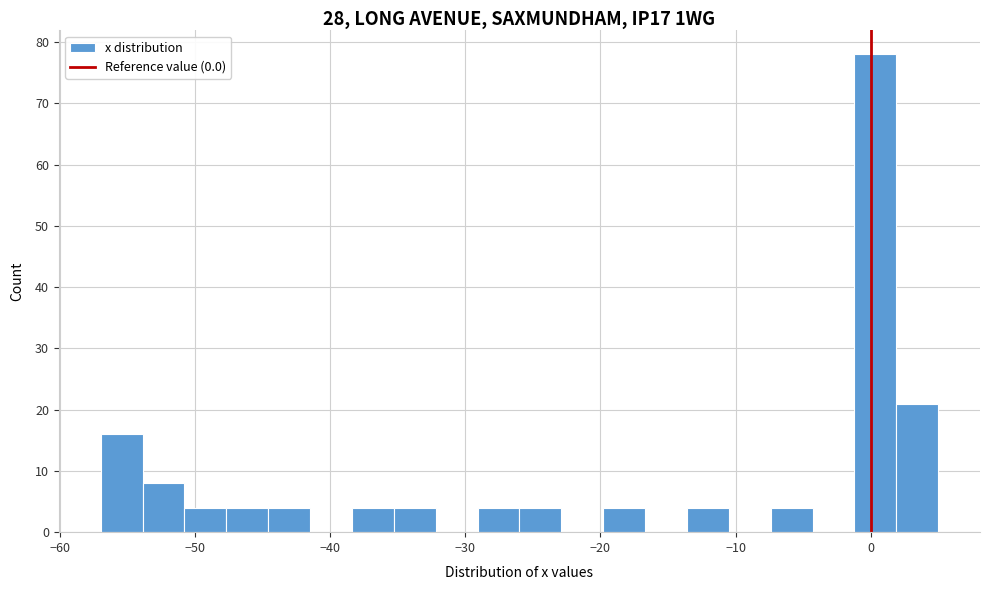

Around what value on the x-axis is the tallest bar? Give the approximate position of its centre, as read against the axis.

0